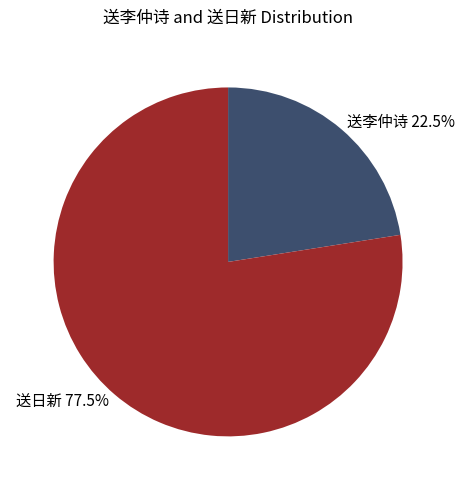

Is there a majority slice in this chart?

Yes